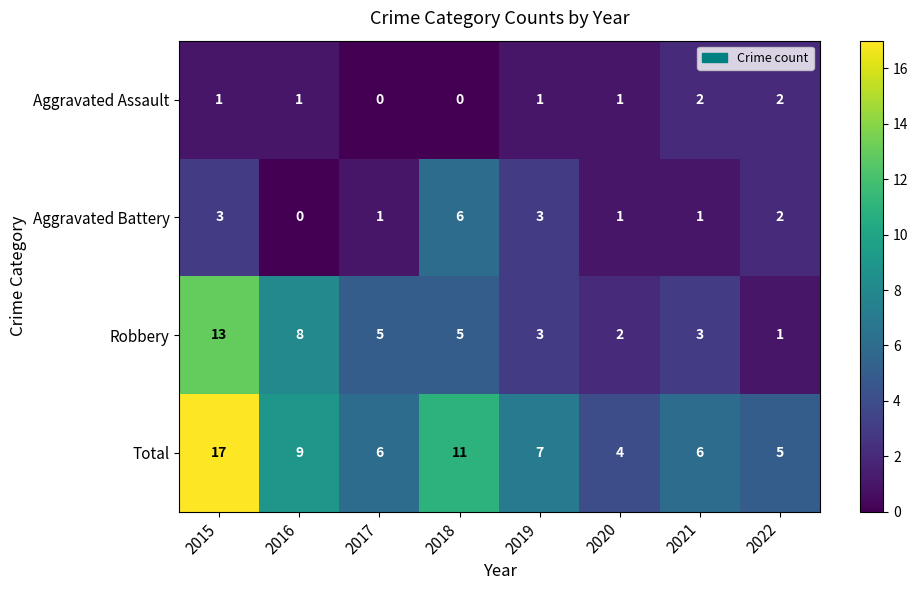

Rank the series by their maximum value, from lowest to highest.

Aggravated Assault, Aggravated Battery, Robbery, Total